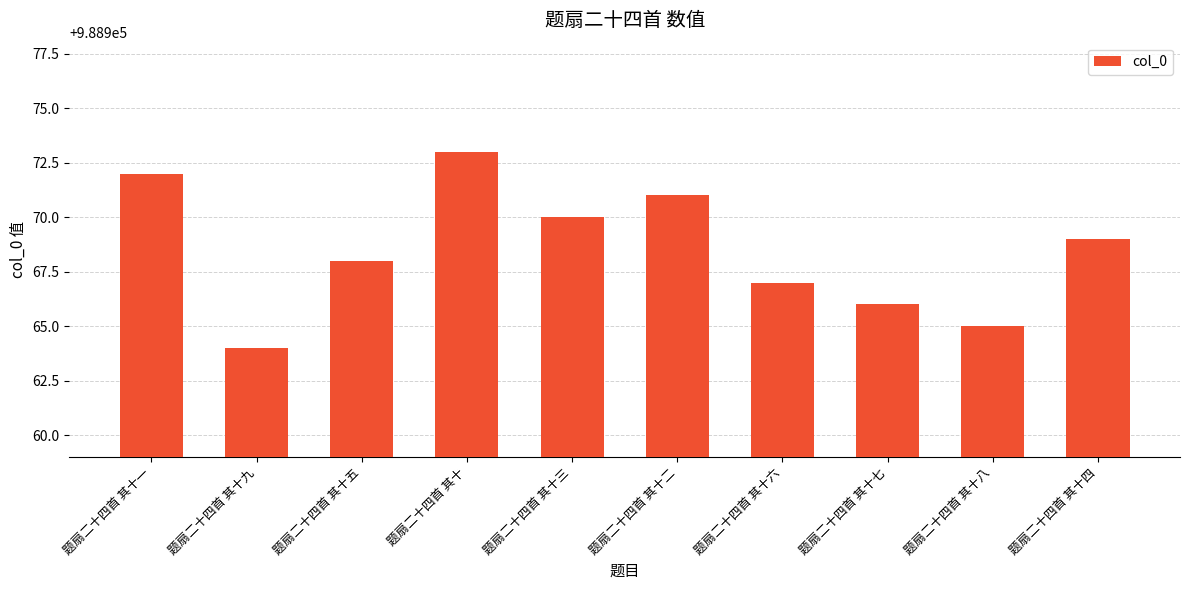

What is the difference between the maximum and minimum values?

9